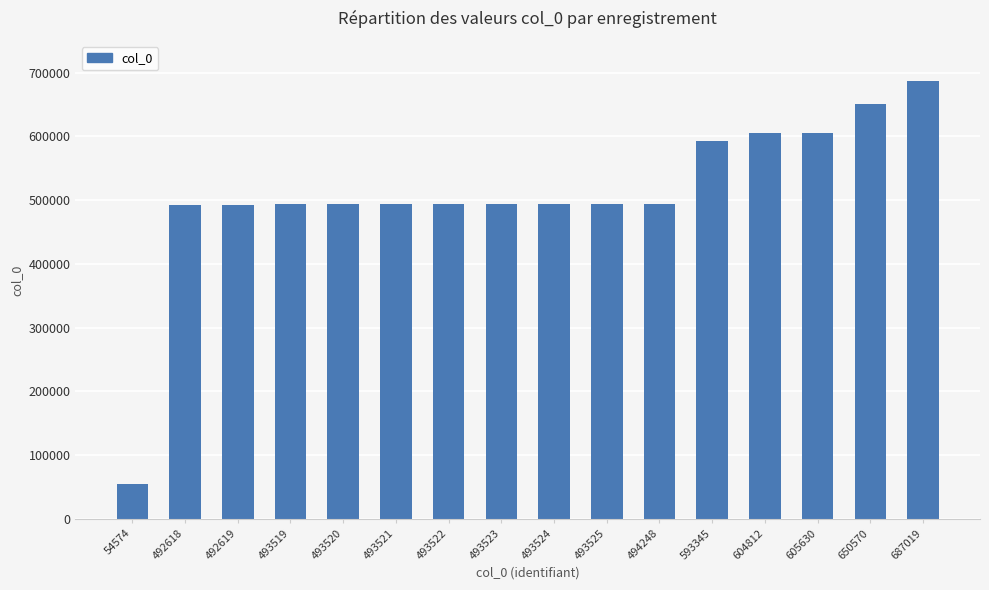

The value at 54574 is 54574. True or false?

True